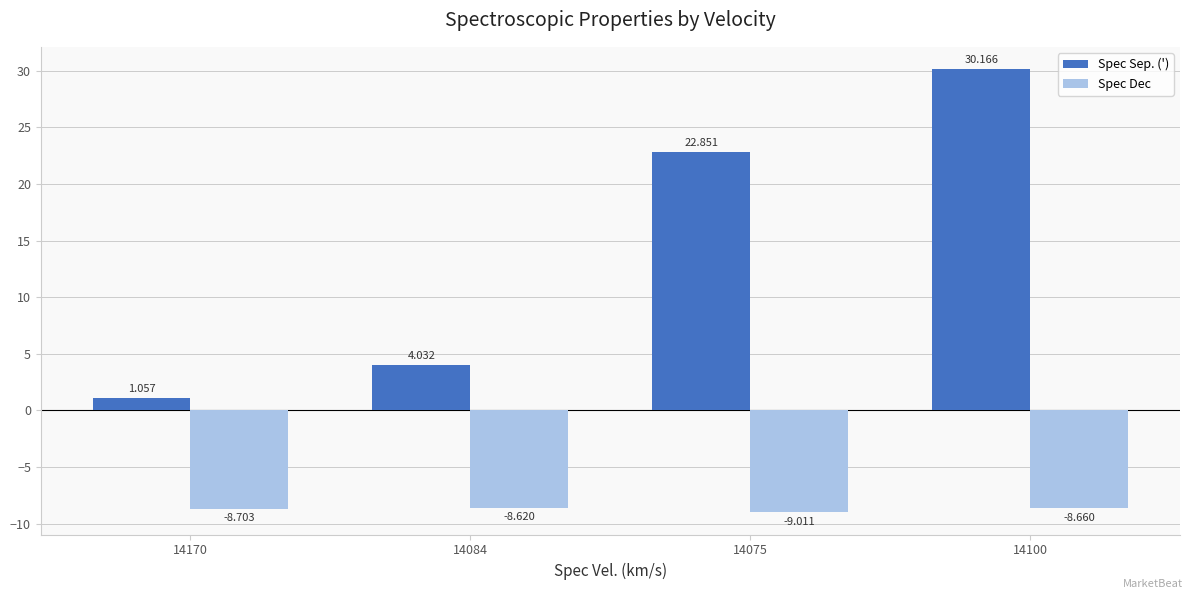

Count the number of categories in the chart.

4